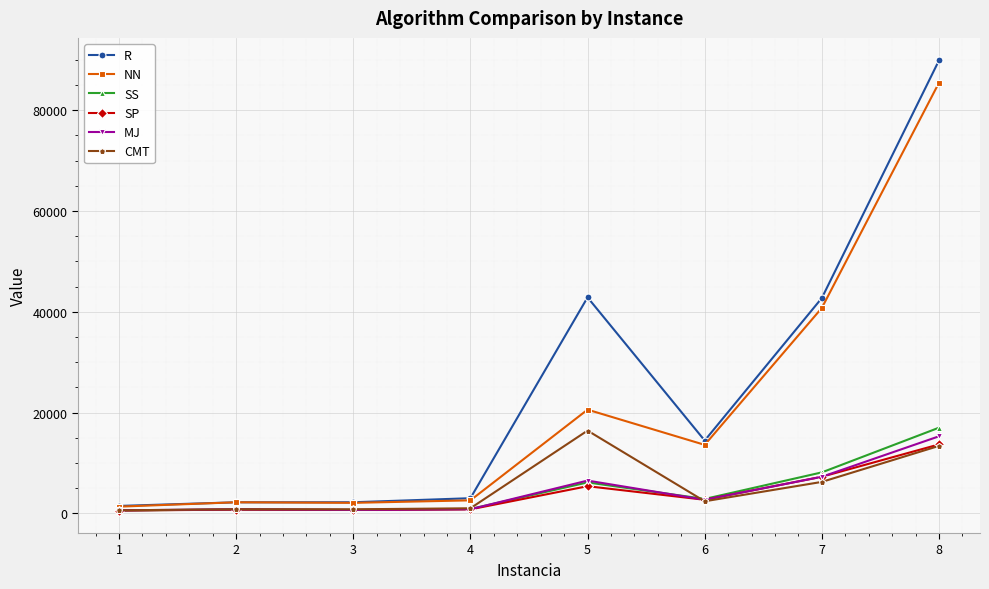

What is the value of the R point at the 5th from the left?

42857.4